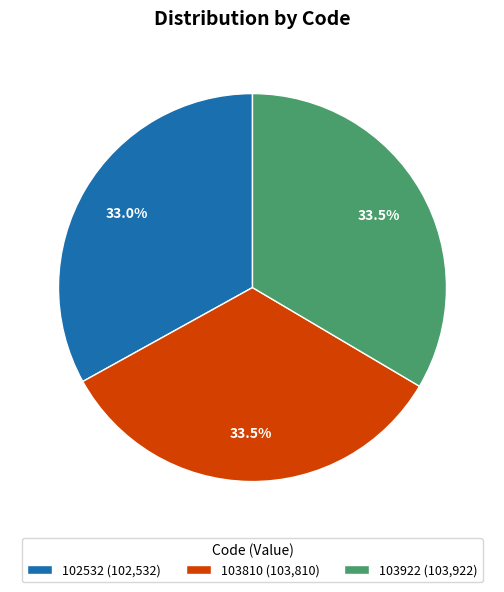

How many slices are in this pie chart?

3